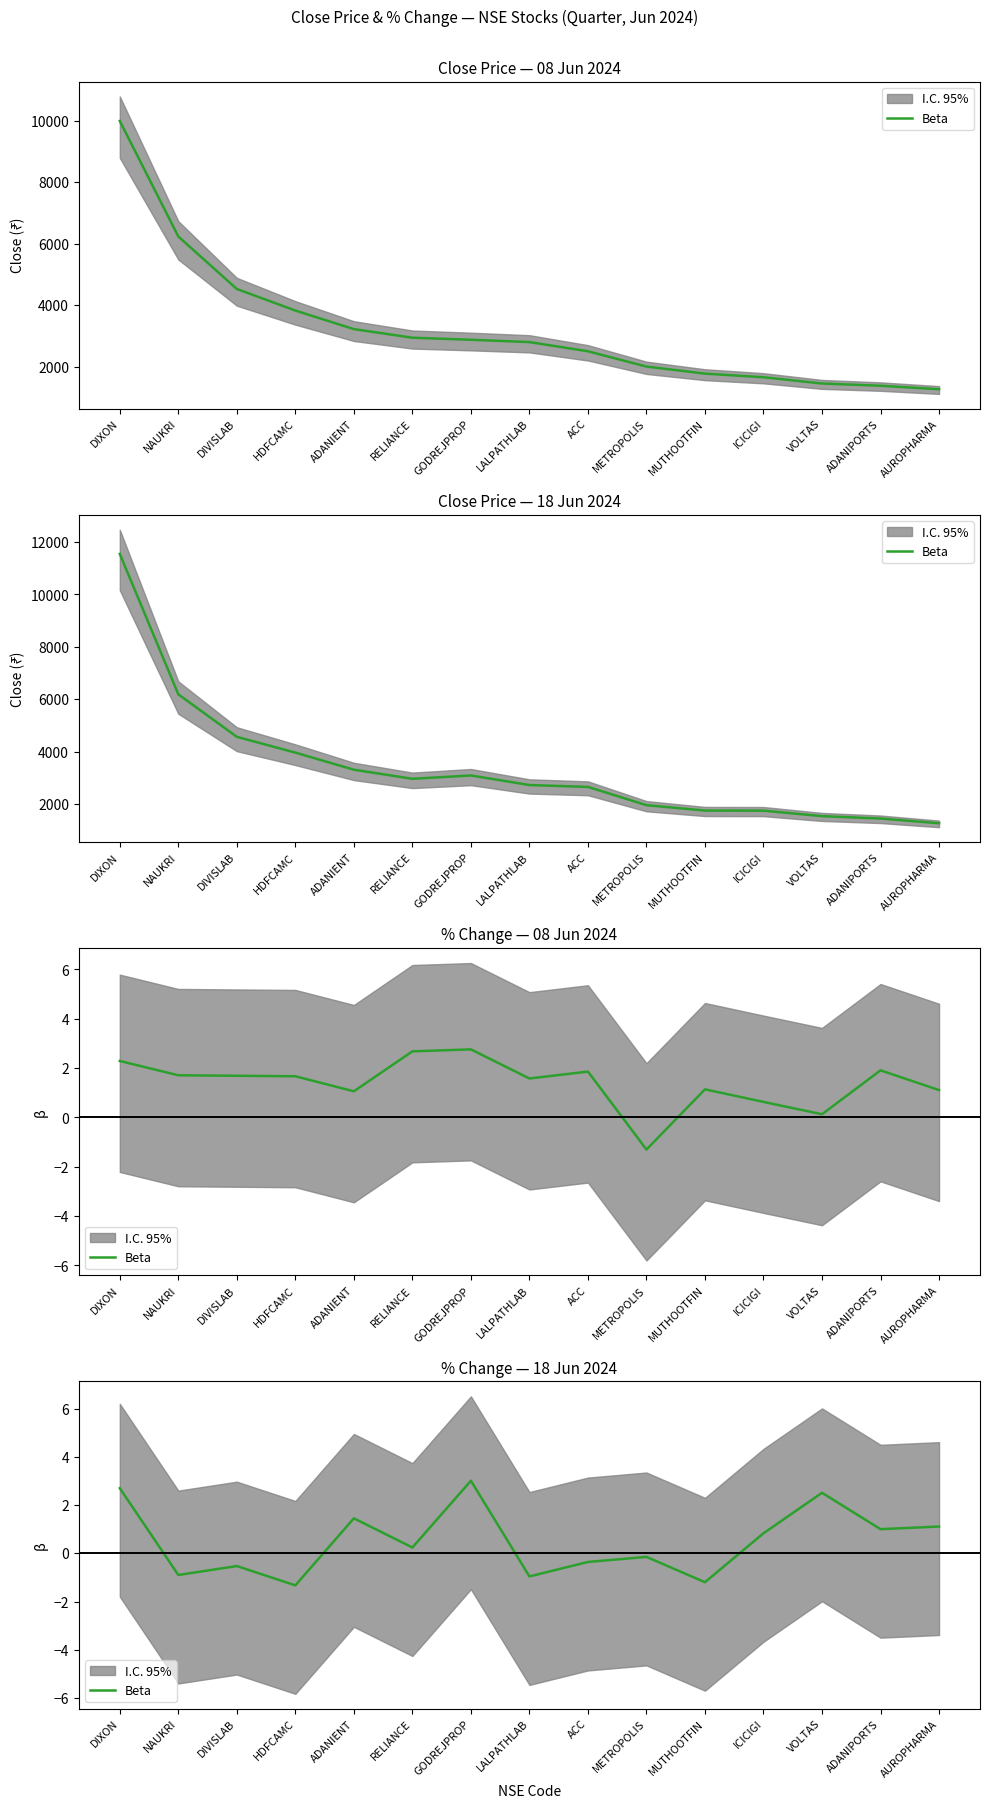

What is the value of the 6th point from the left?

0.2